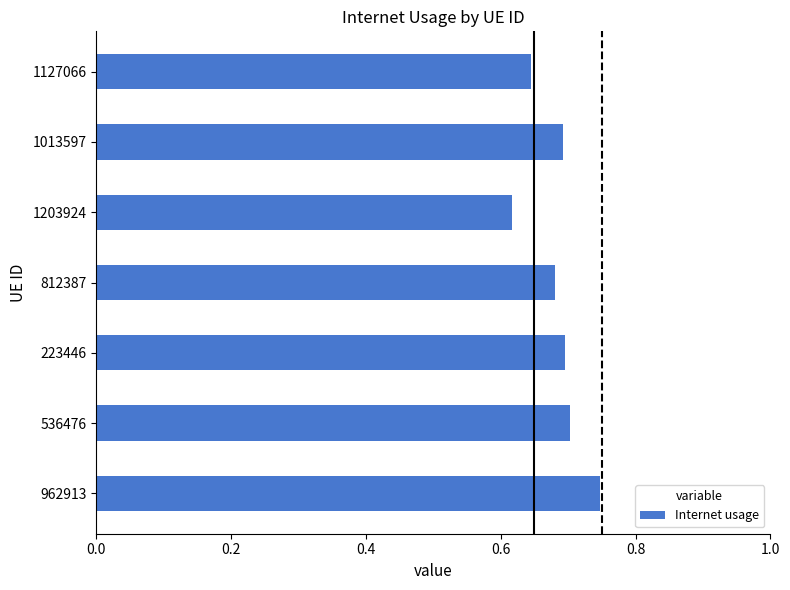

Which label corresponds to the largest value in the chart?

962913